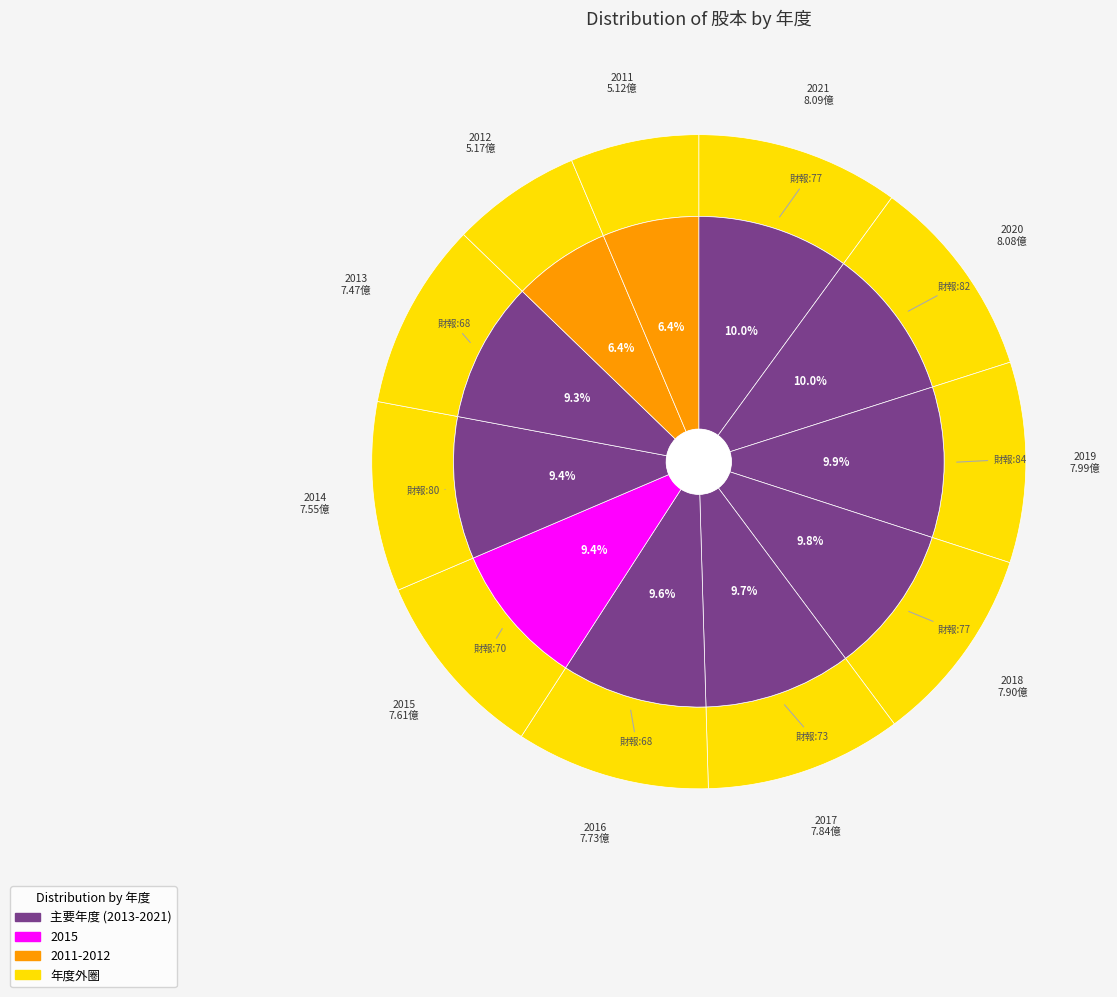

Rank the categories by value from highest to lowest.

2021, 2020, 2019, 2018, 2017, 2016, 2015, 2014, 2013, 2012, 2011